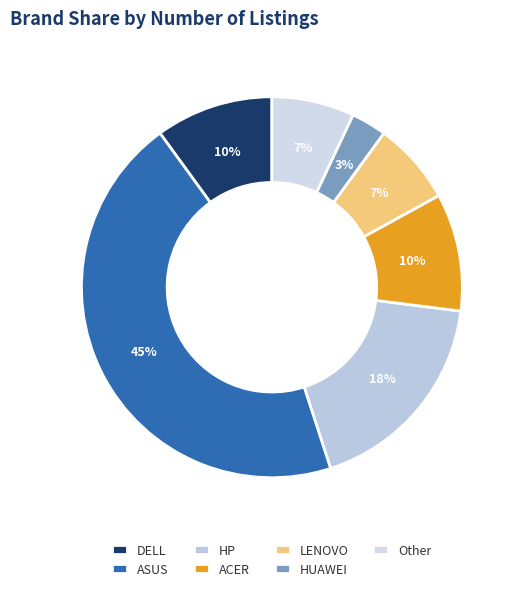

Approximately how many times larger is the value at ACER compared to HP?

0.6